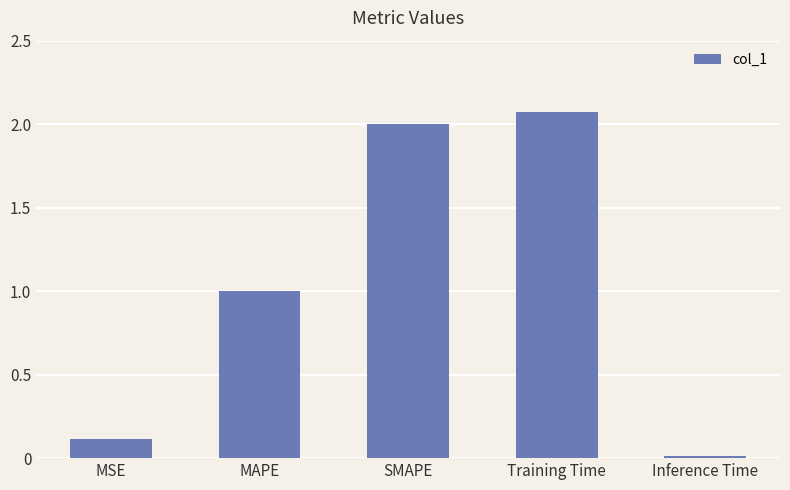

What is the average value?

1.0